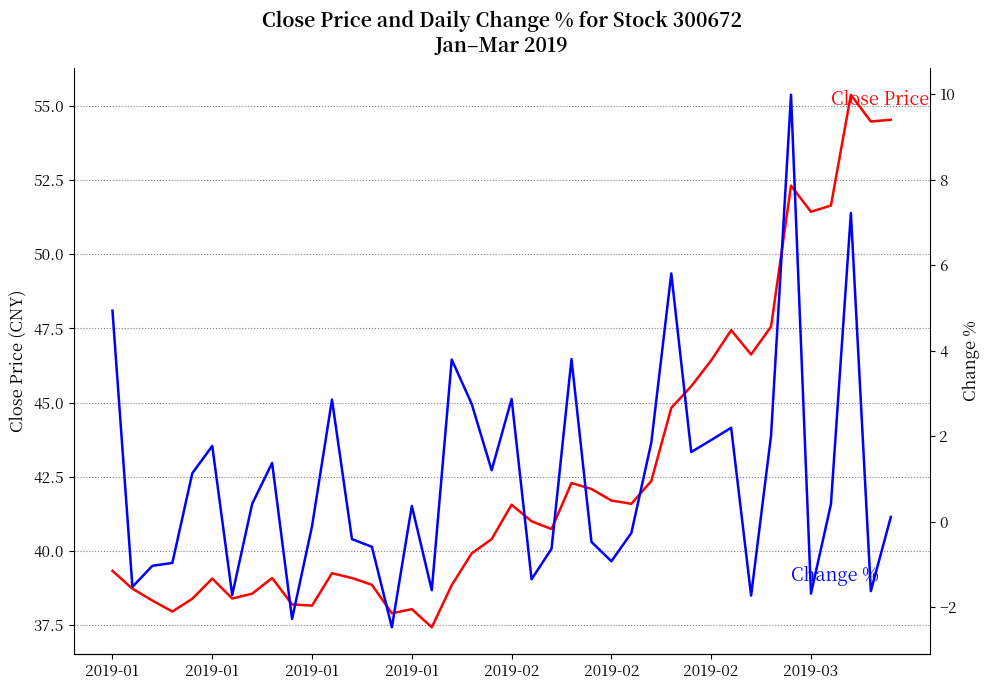

Where does the Change % series first go above 0?

2019-01